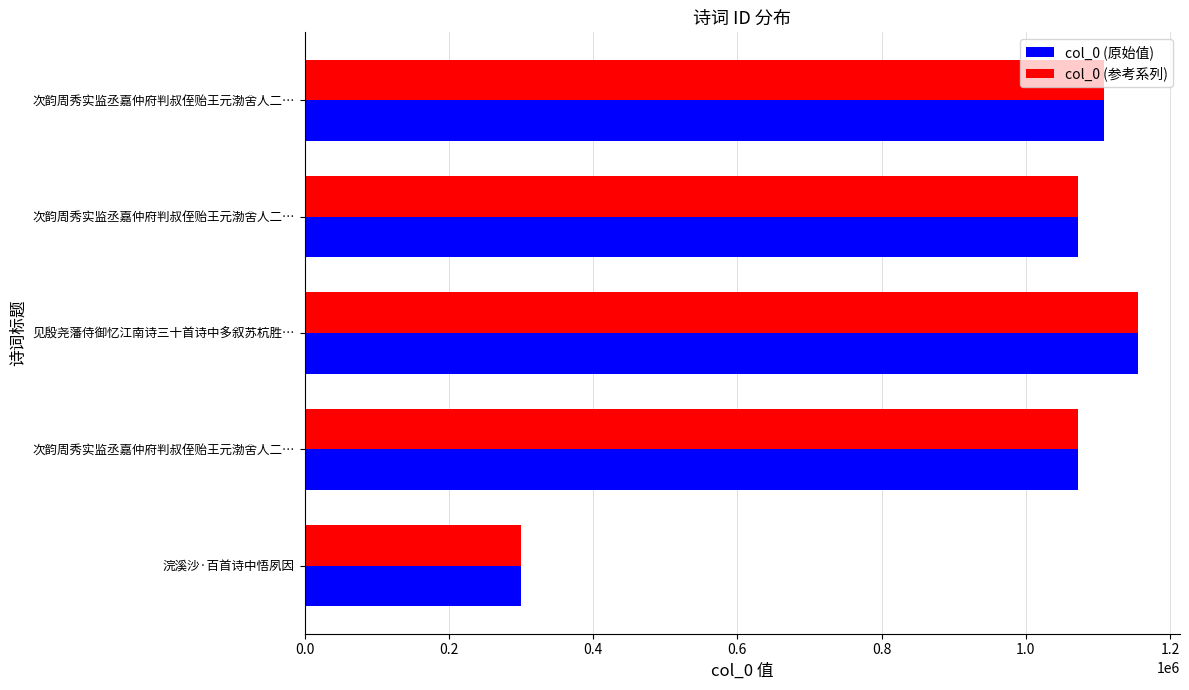

How many data points in col_0 (原始值) are less than 1072258?

2